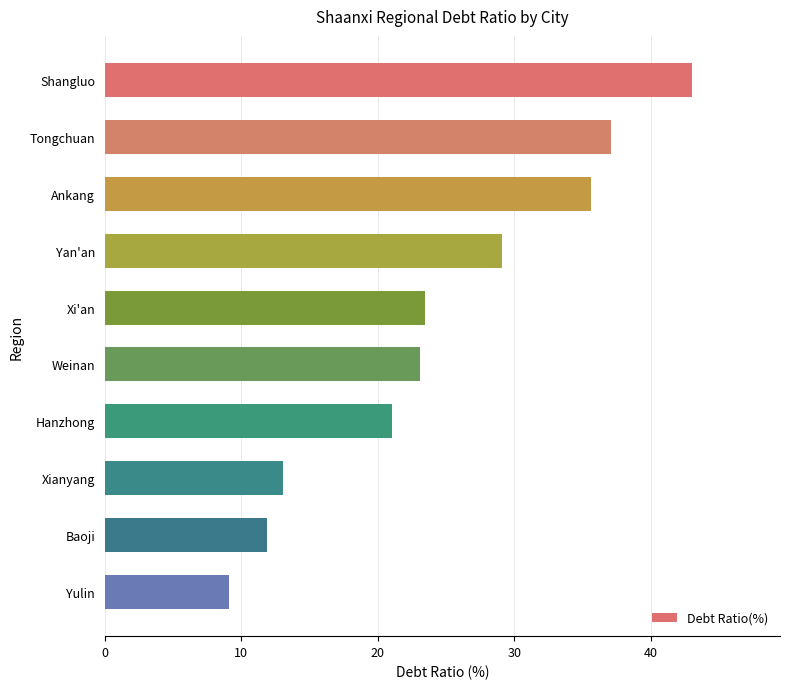

What is the label of the 4th bar from the top?

Yan'an